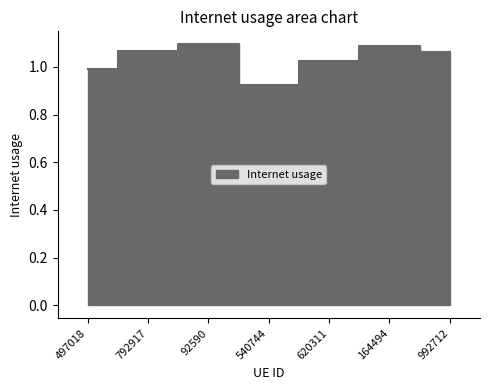

Which category has the lowest value across all series?

540744